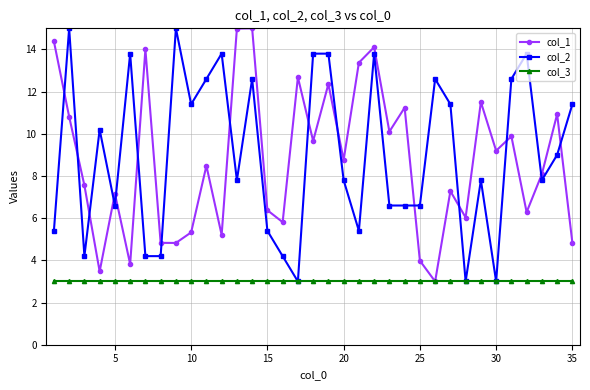

True or false: col_1 and col_2 intersect in this chart.

True